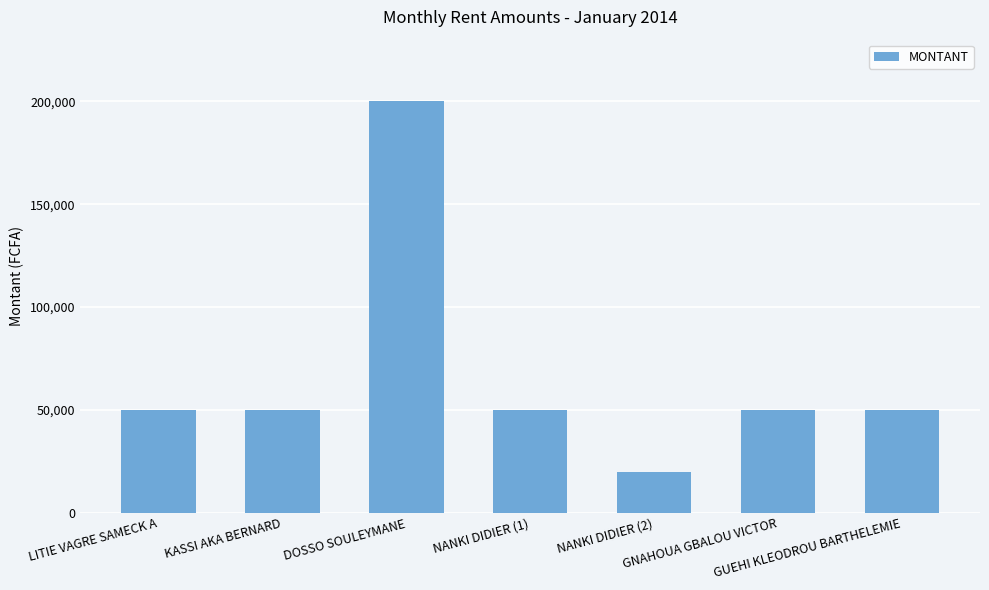

What is the difference between the maximum and minimum values?

180000